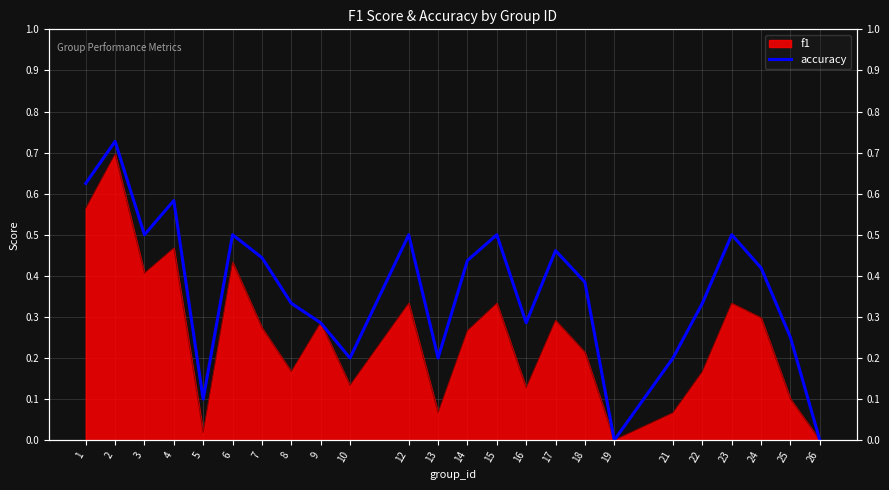

The chart shows a value of 0.0 at 26. True or false?

True